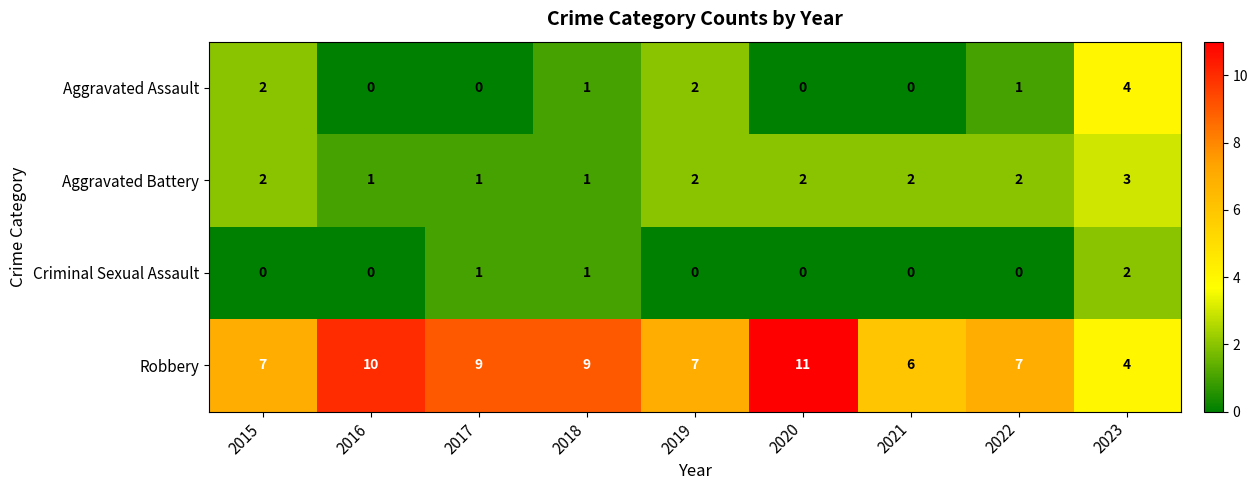

Is it true that Criminal Sexual Assault equals 1 at 2019?

False